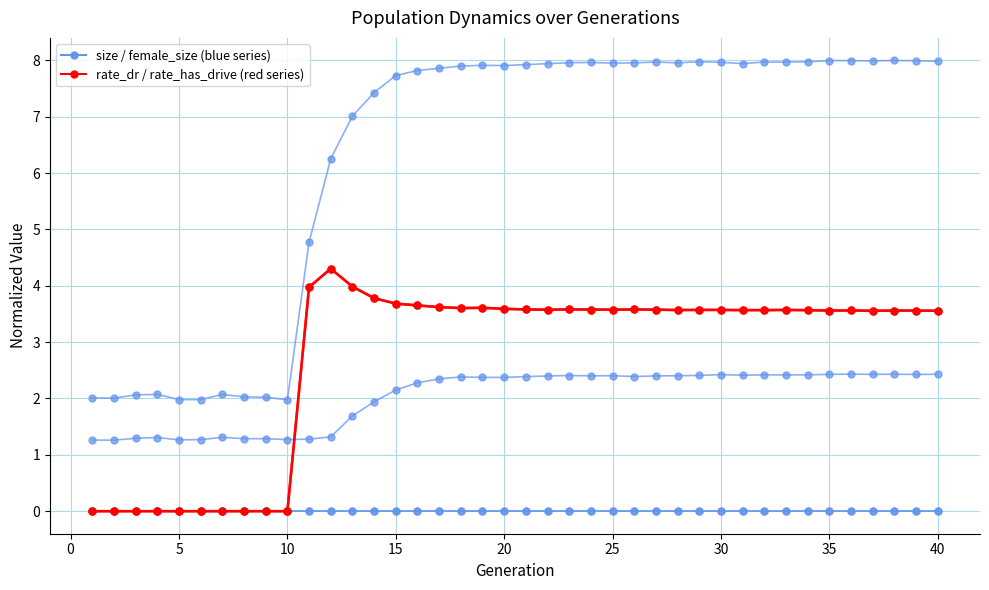

Is it true that size equals 8.0 at 25?

True